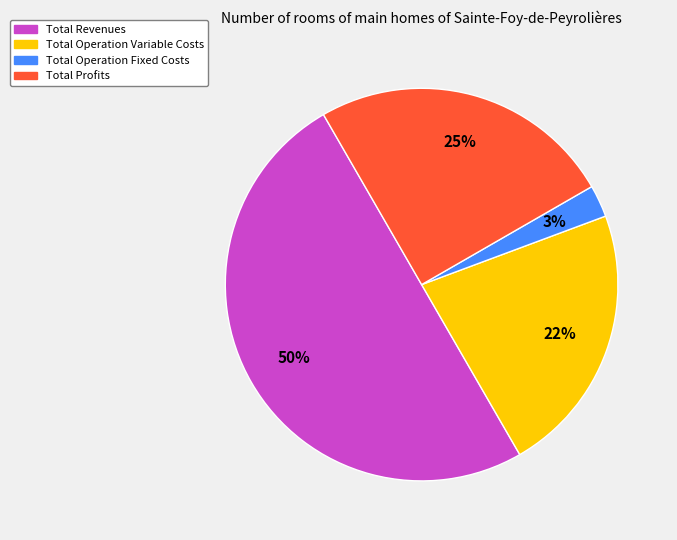

To the nearest percent, what is the average slice percentage?

25%